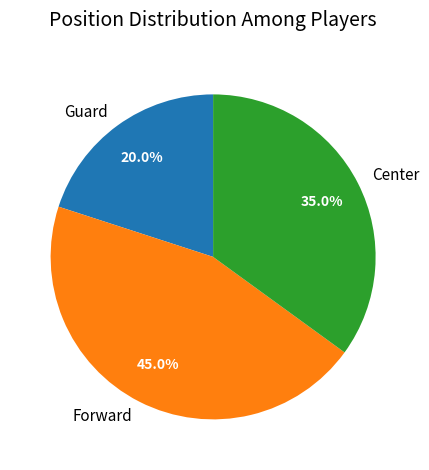

What is the largest slice in the pie chart?

Forward